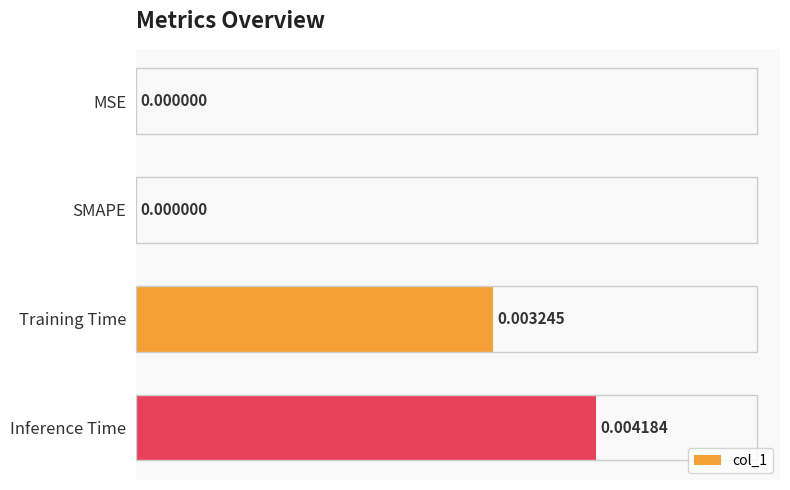

At which category does the chart reach its peak across all series?

Inference Time